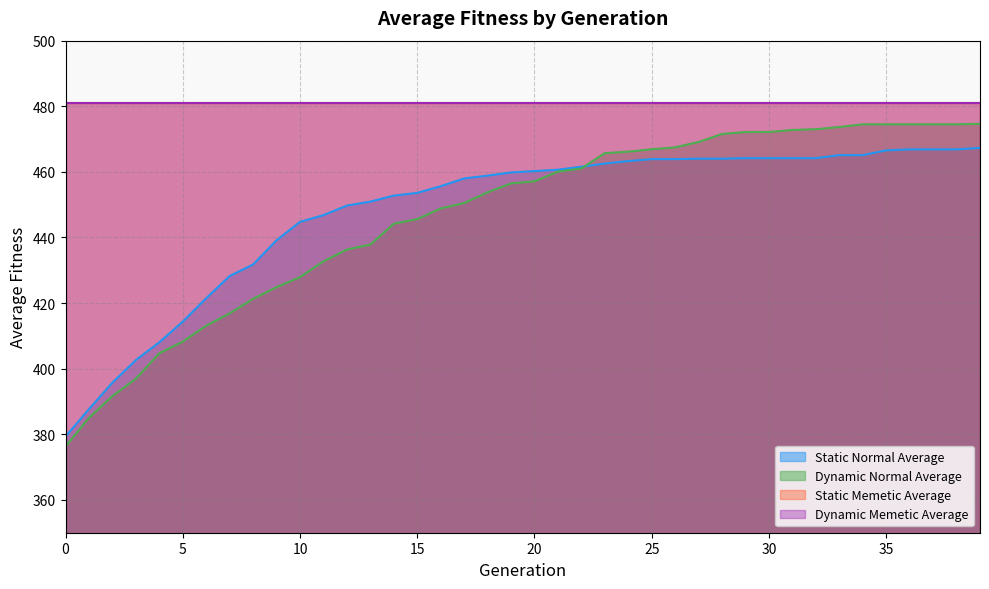

How many values in the Static Normal Average series exceed 460?

20